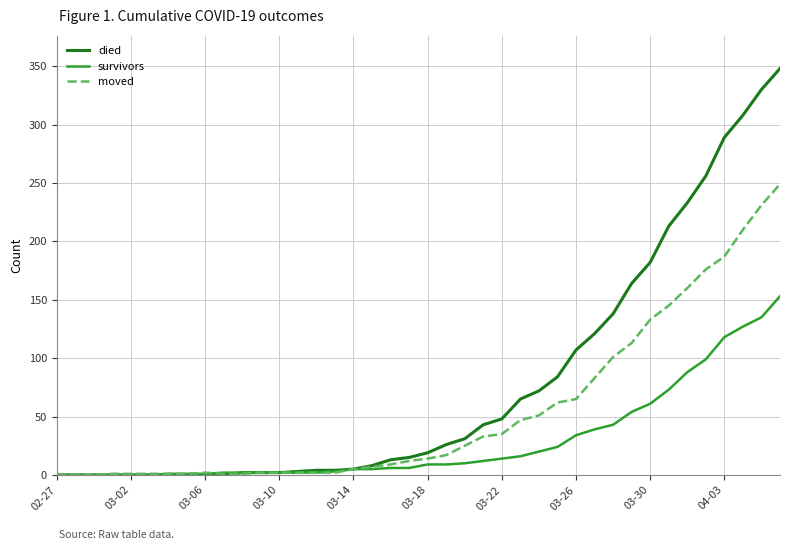

Rank the series by their maximum value, from lowest to highest.

survivors, moved, died